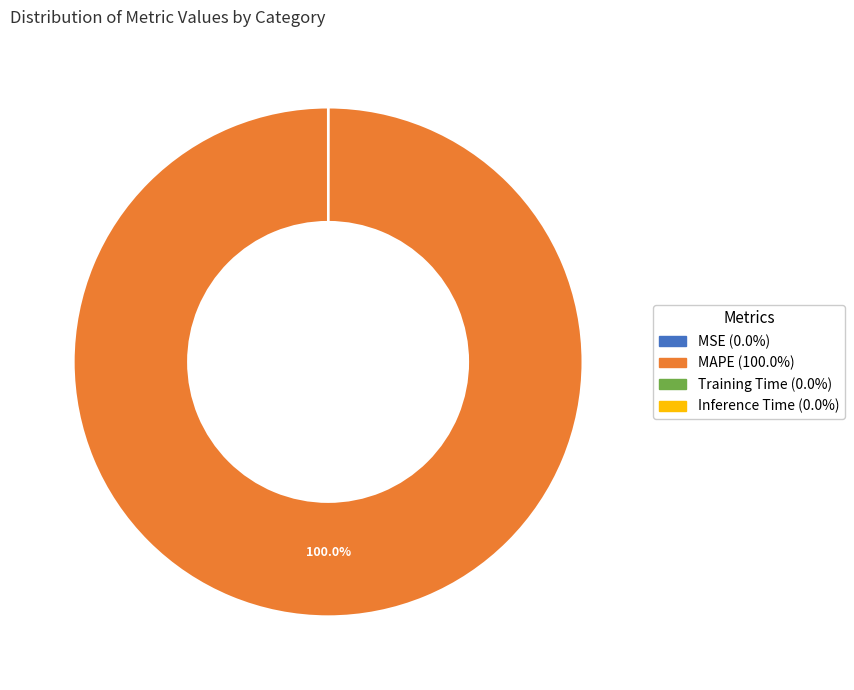

Which category accounts for the majority?

MAPE